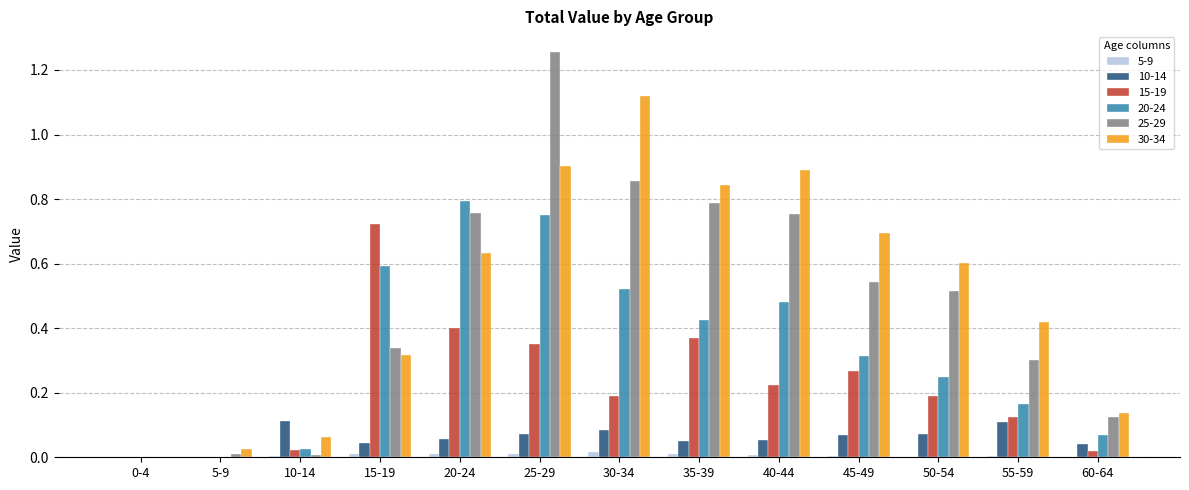

The value of 15-19 at 30-34 is 0.2. True or false?

True